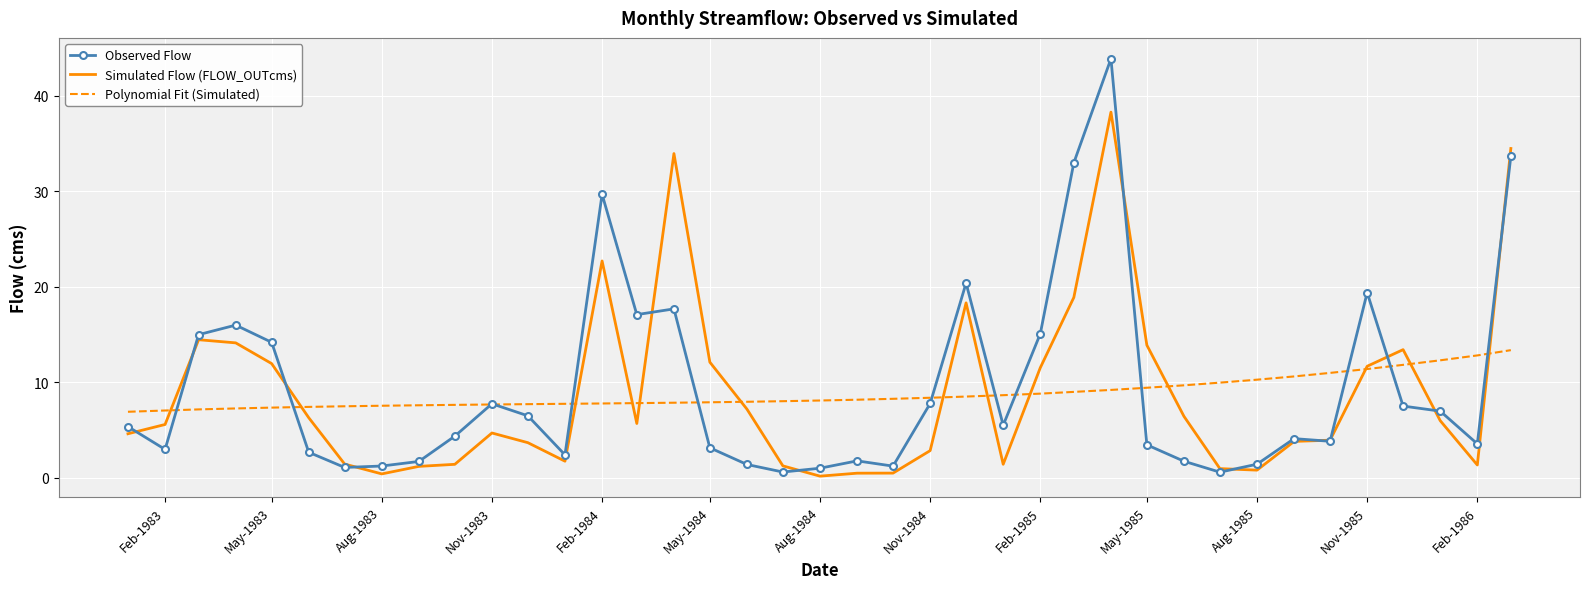

Which series has the widest spread of values?

Observed Flow